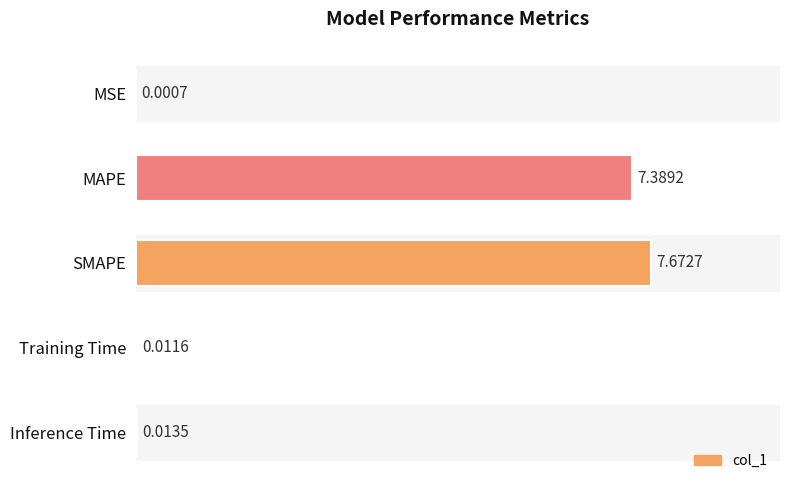

Which category has the highest value across all series?

SMAPE